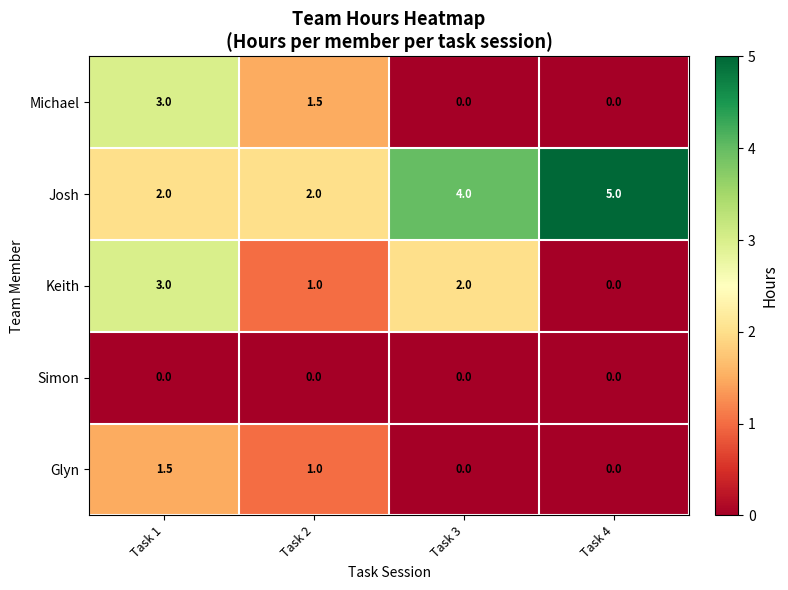

What is the spread (max minus min) of values at Task 2?

2.0